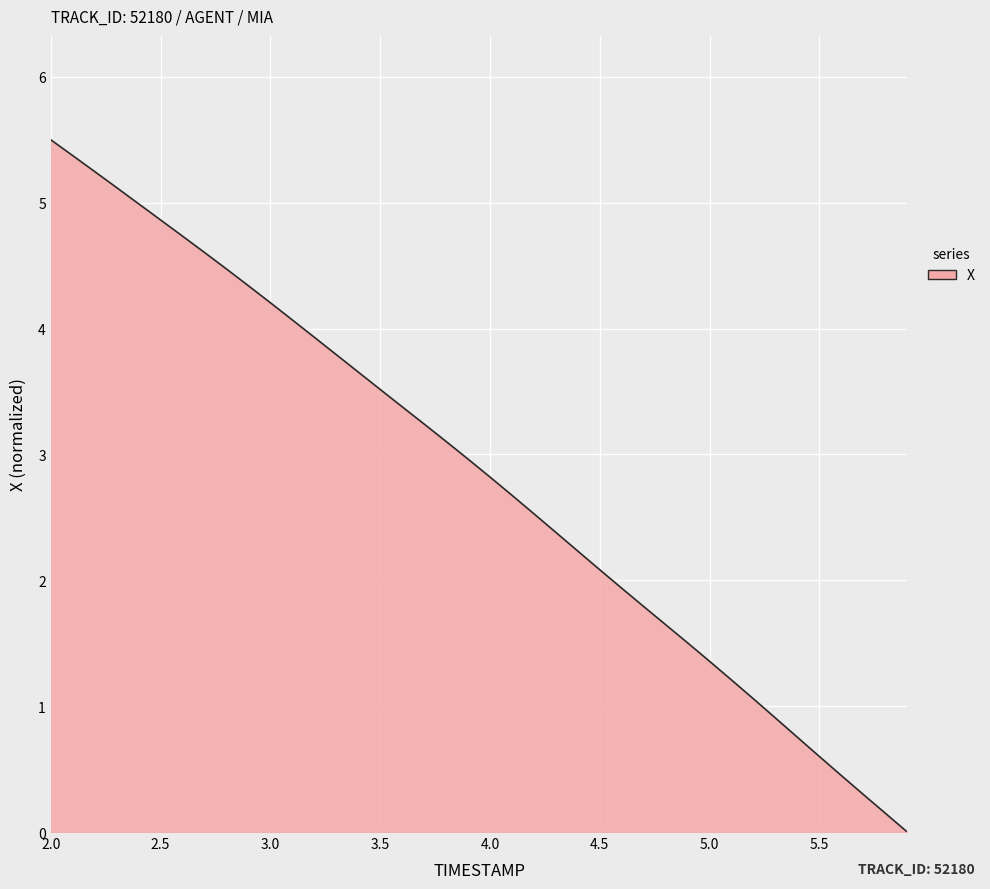

What is the maximum value shown in the chart?

5.5